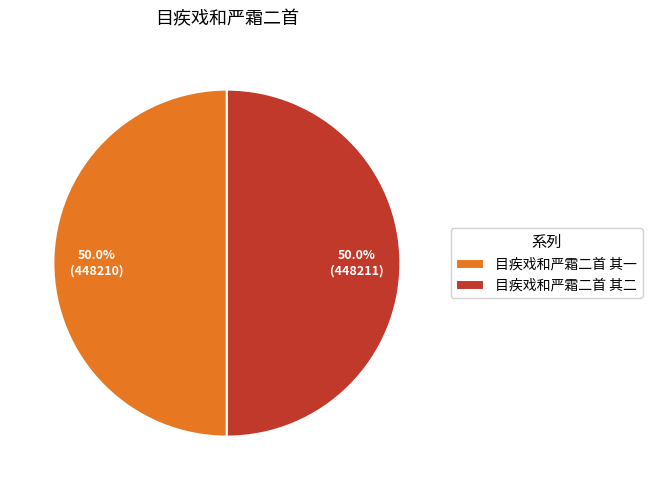

How many segments does this pie chart have?

2